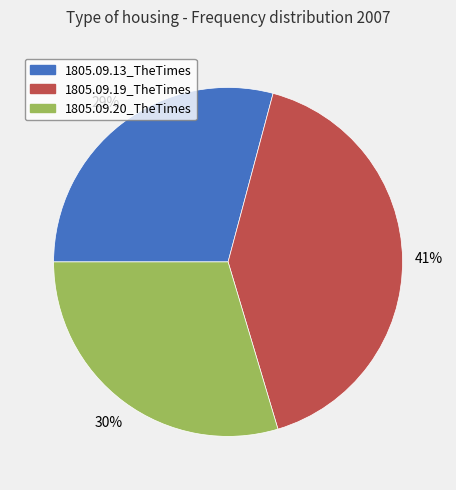

What is the largest slice in the pie chart?

1805.09.19_TheTimes